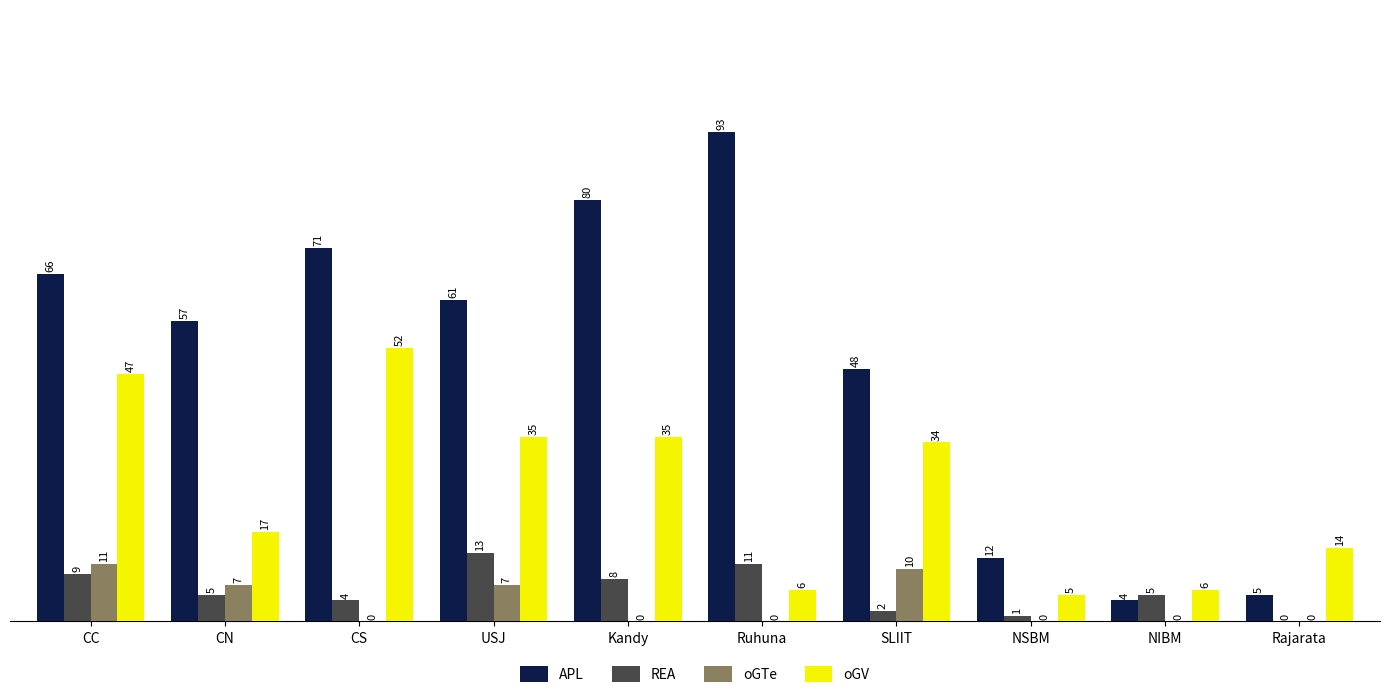

What value does the oGV series have at NSBM?

5